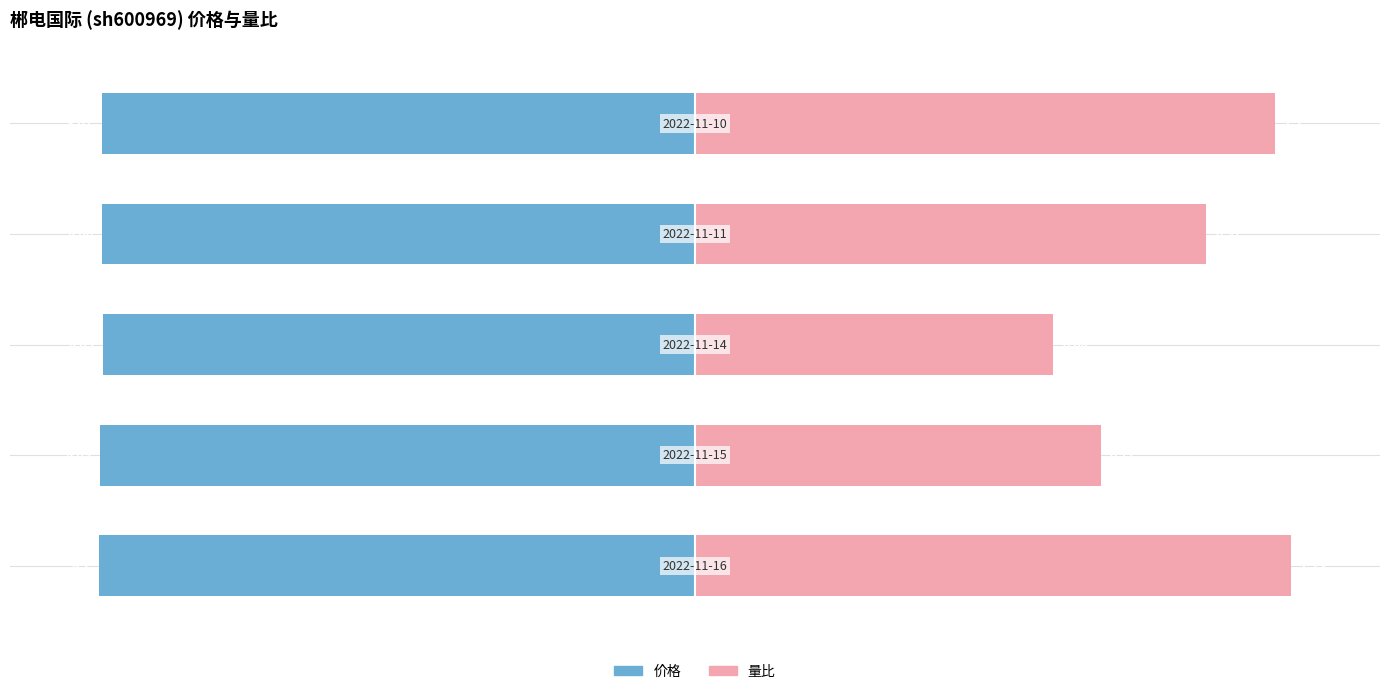

Between 2 and 4, which series saw the biggest shift?

量比